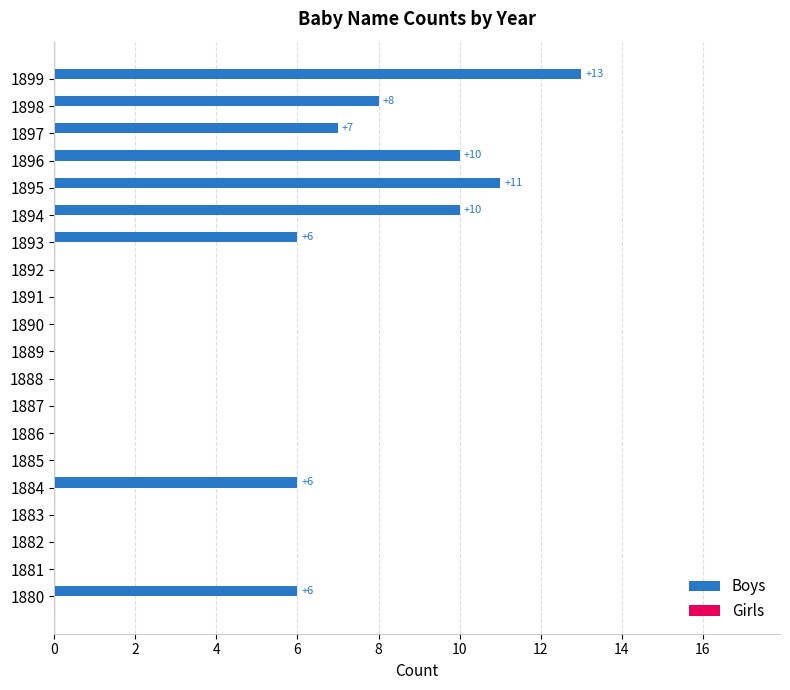

Is it true that the value at 1884 is 6?

True